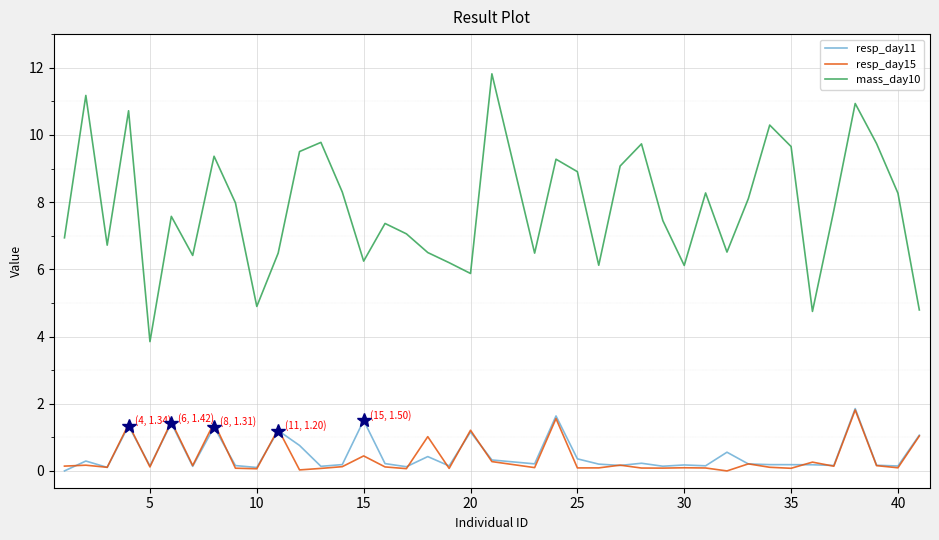

True or false: mass_day10 and resp_day15 intersect in this chart.

False